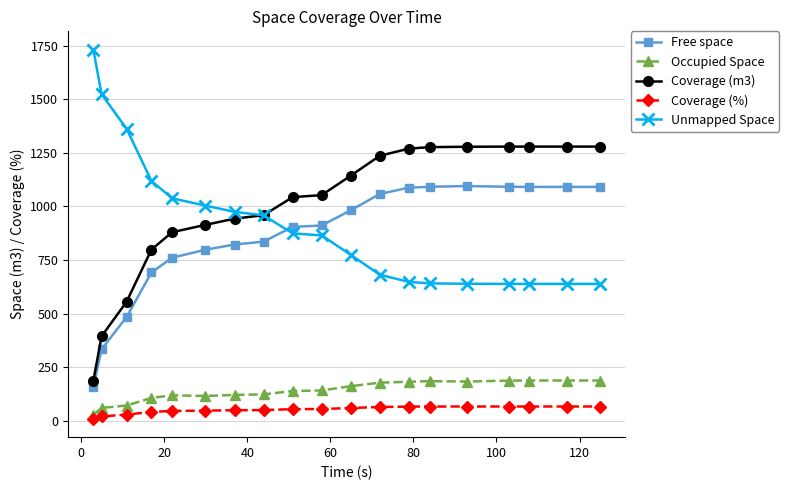

At how many categories does at least one series exceed 208?

19